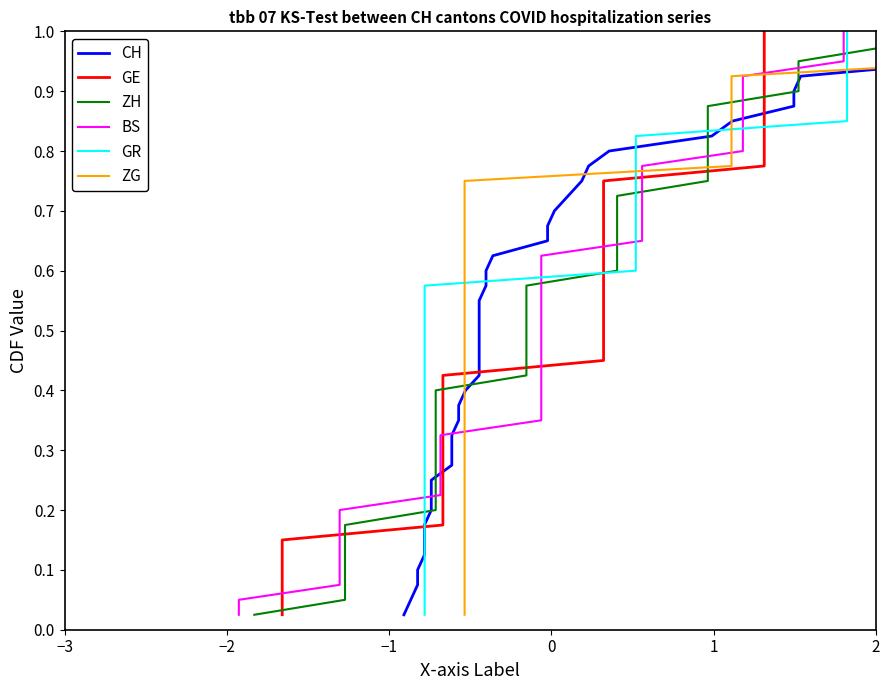

True or false: BS has more than 1 interior local peaks.

False